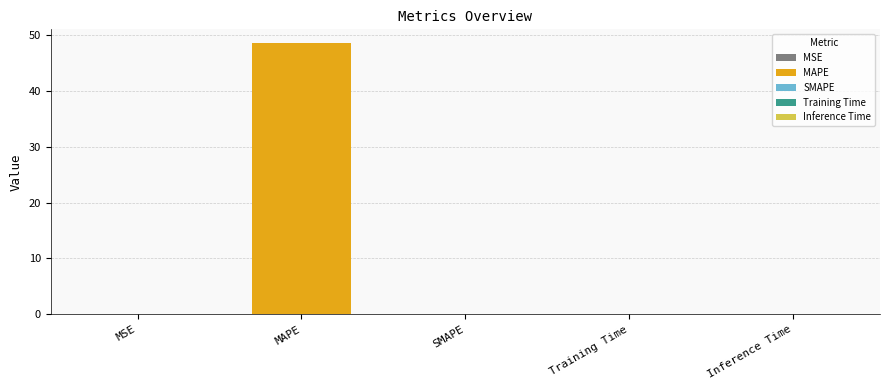

Rank the categories by value from highest to lowest.

MAPE, MSE, Training Time, Inference Time, SMAPE